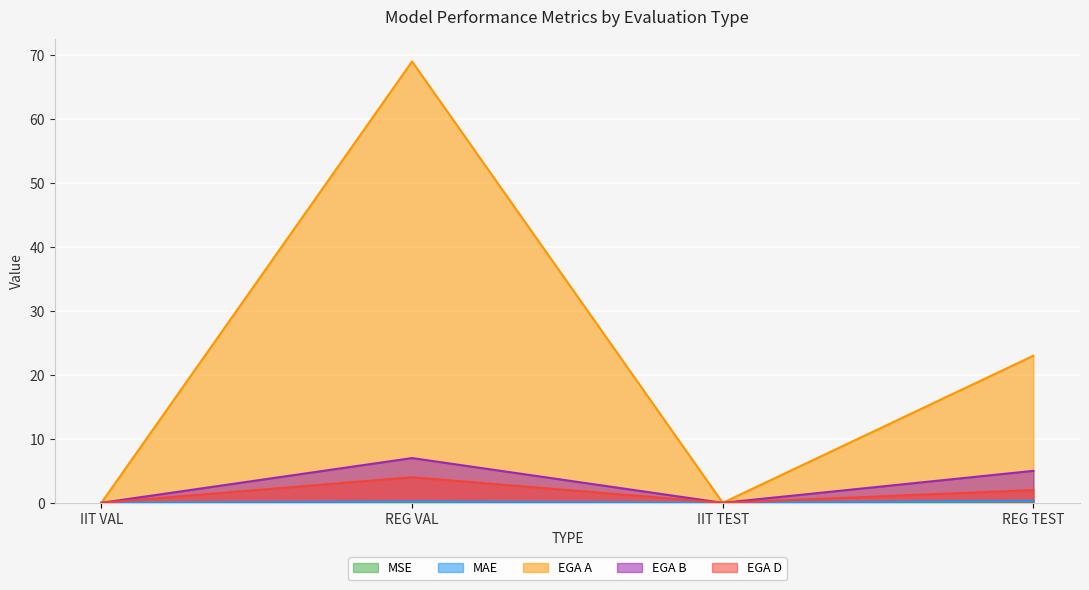

Is it true that MSE equals 0.2 at REG VAL?

False